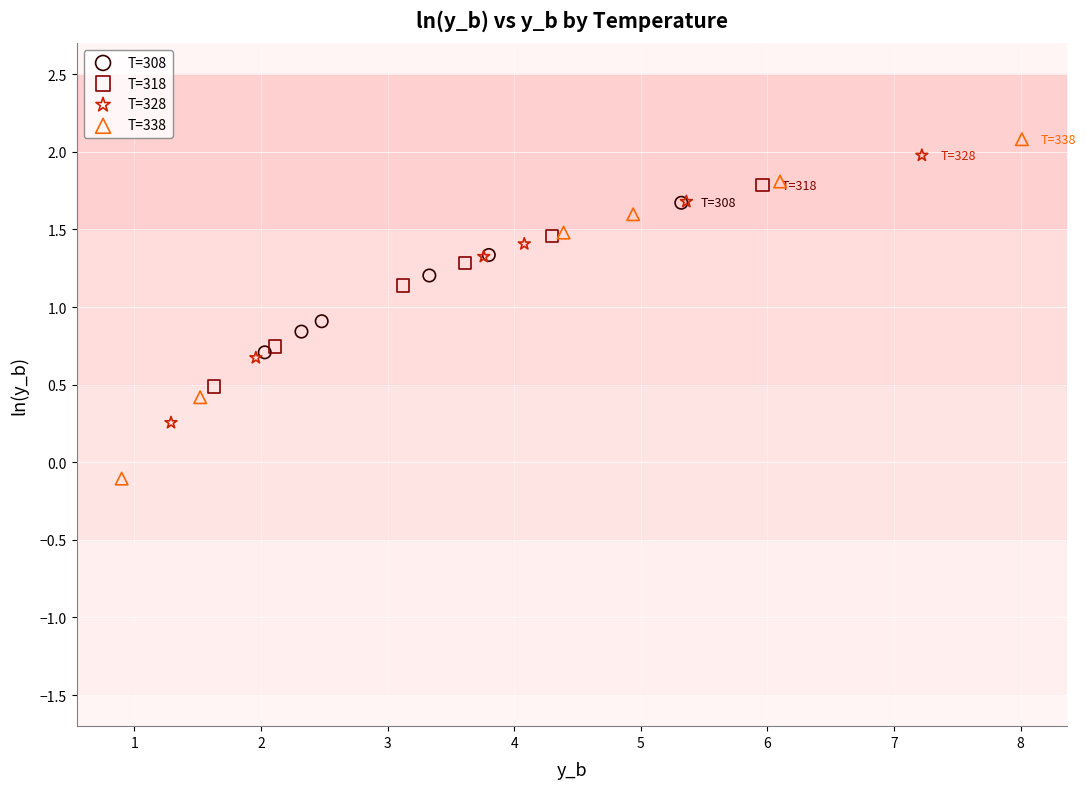

What are all the series names shown in the legend?

T=308, T=318, T=328, T=338